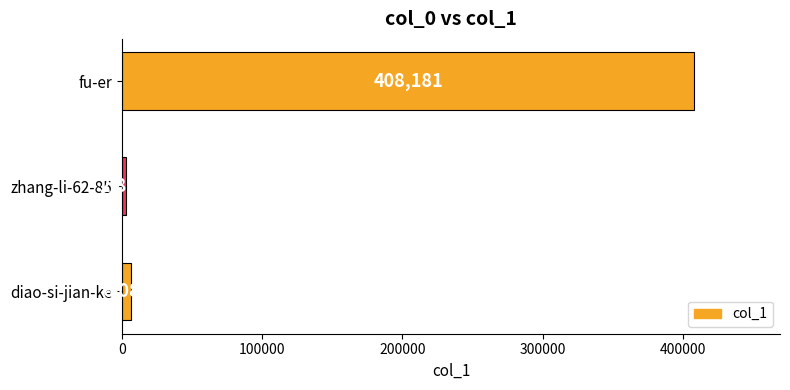

The value at fu-er is 603818. True or false?

False